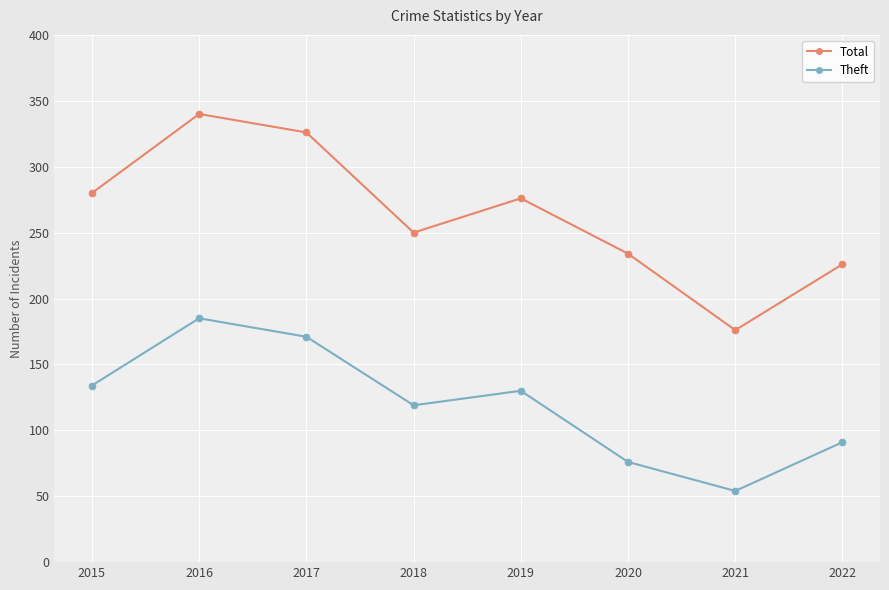

How many values in the Theft series are below 130?

4